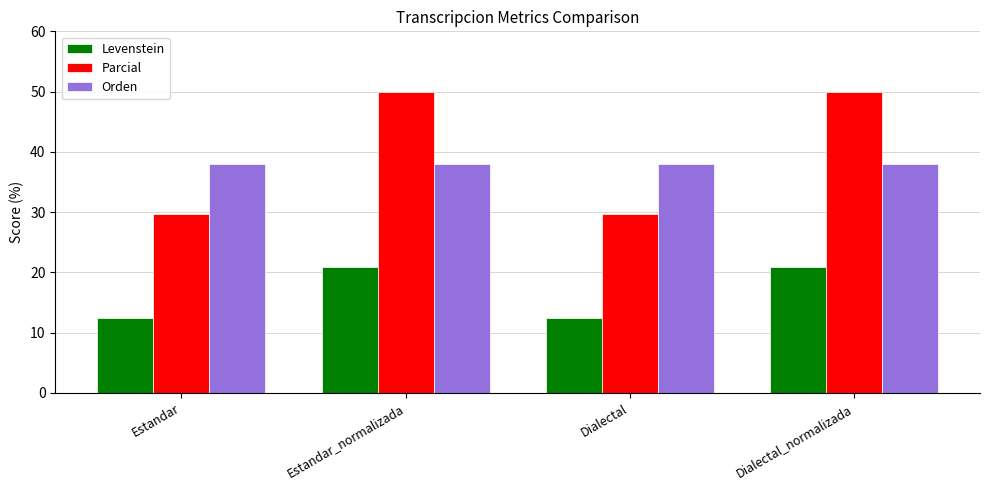

The Parcial series shows 29.6 at Dialectal. True or false?

True